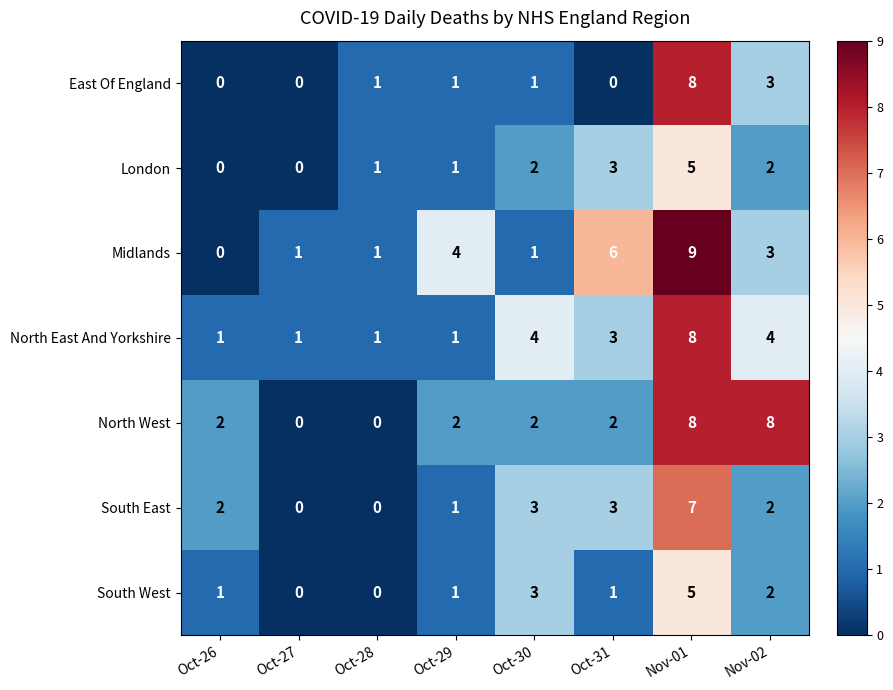

Which category has the highest value in the East Of England series?

Nov-01